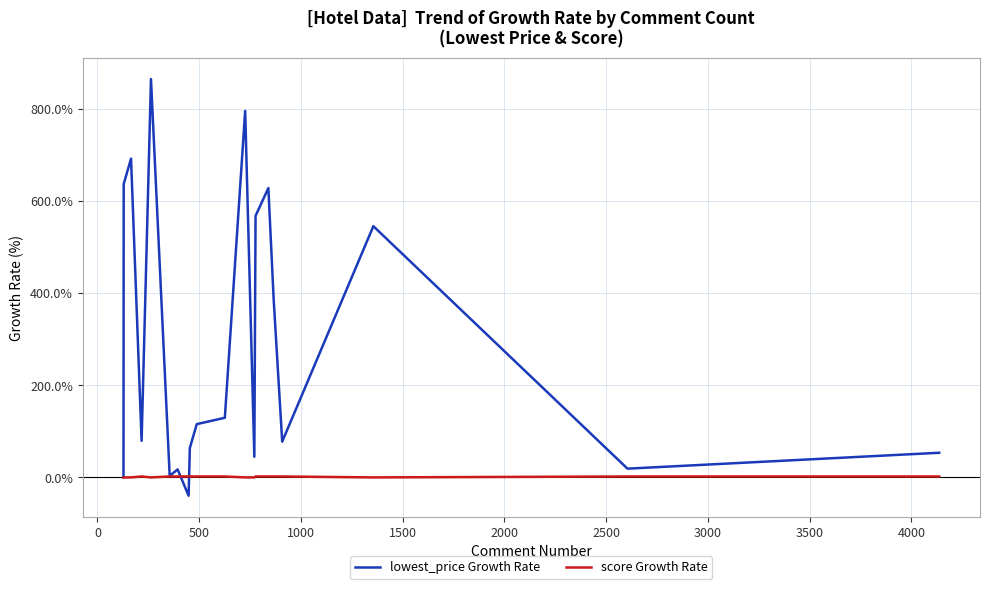

Which series has the largest total across all categories?

lowest_price Growth Rate